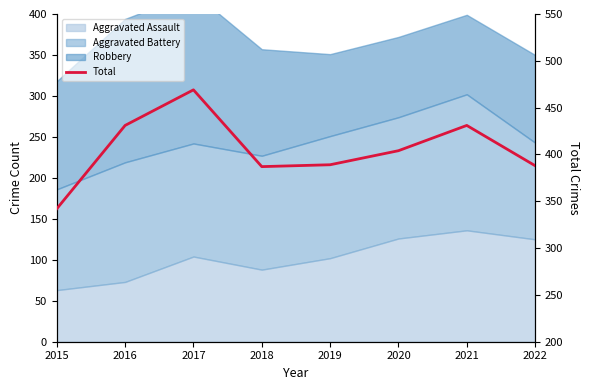

Reading left to right, what are all the values shown in this chart?

2015=342	2016=431	2017=469	2018=387	2019=389	2020=404	2021=431	2022=388